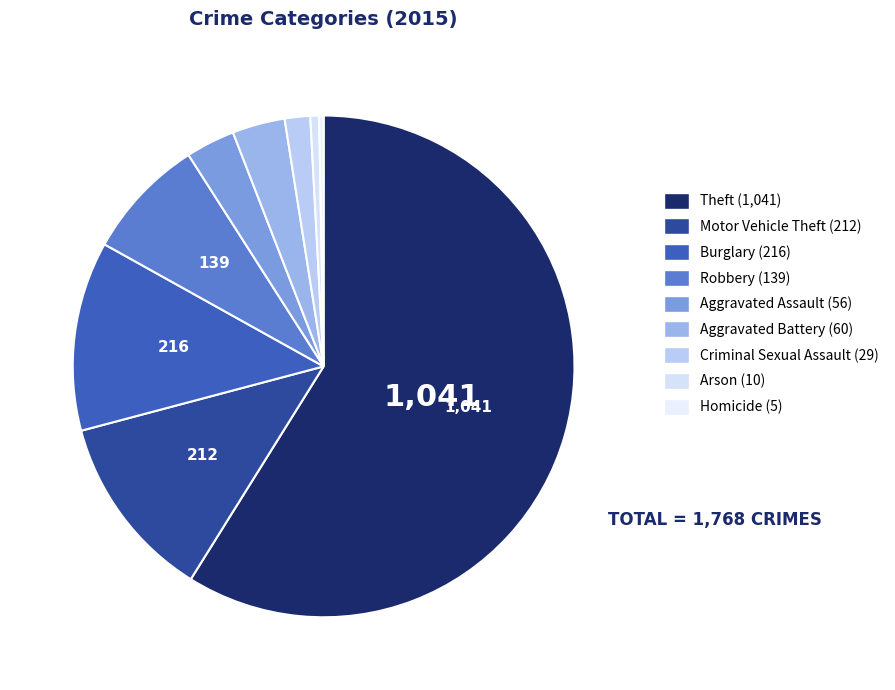

Rank the categories by value from lowest to highest.

Homicide, Arson, Criminal Sexual Assault, Aggravated Assault, Aggravated Battery, Robbery, Motor Vehicle Theft, Burglary, Theft